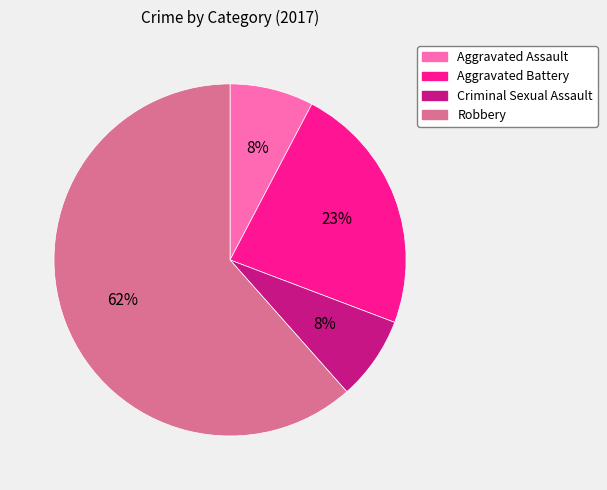

What percentage is the Criminal Sexual Assault slice, to the nearest percent?

8%